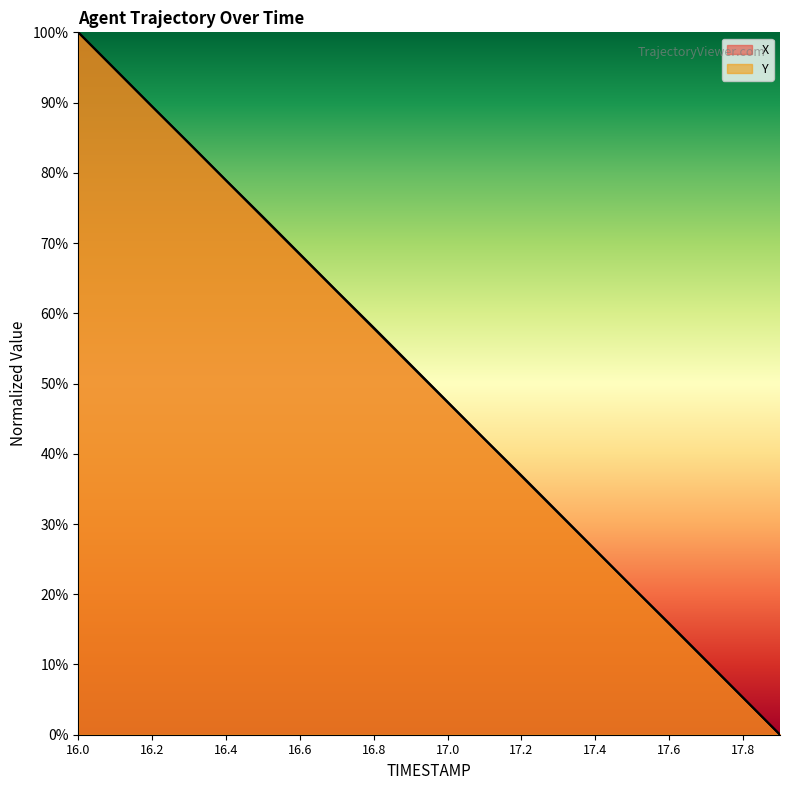

Which series ends up on top after the final intersection of X and Y?

X